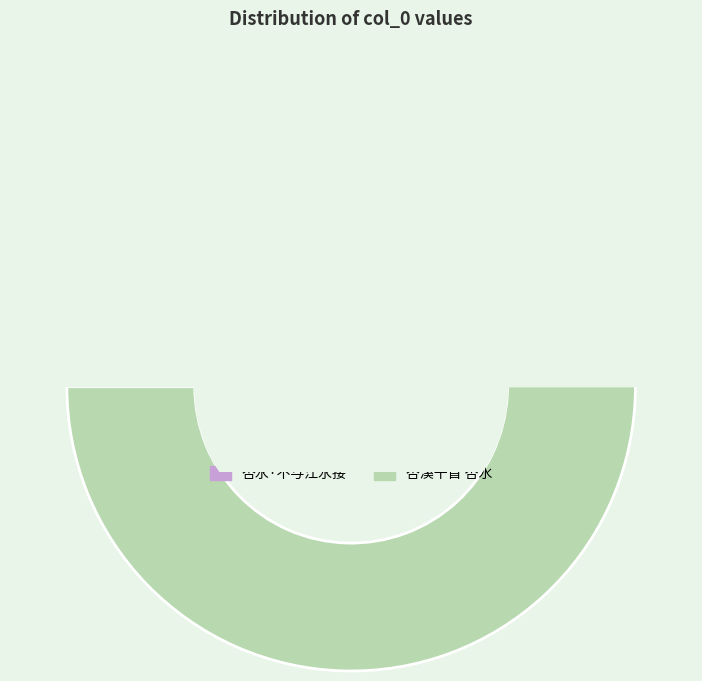

True or false: 杏水·不与江水接 accounts for 1% of the total.

False